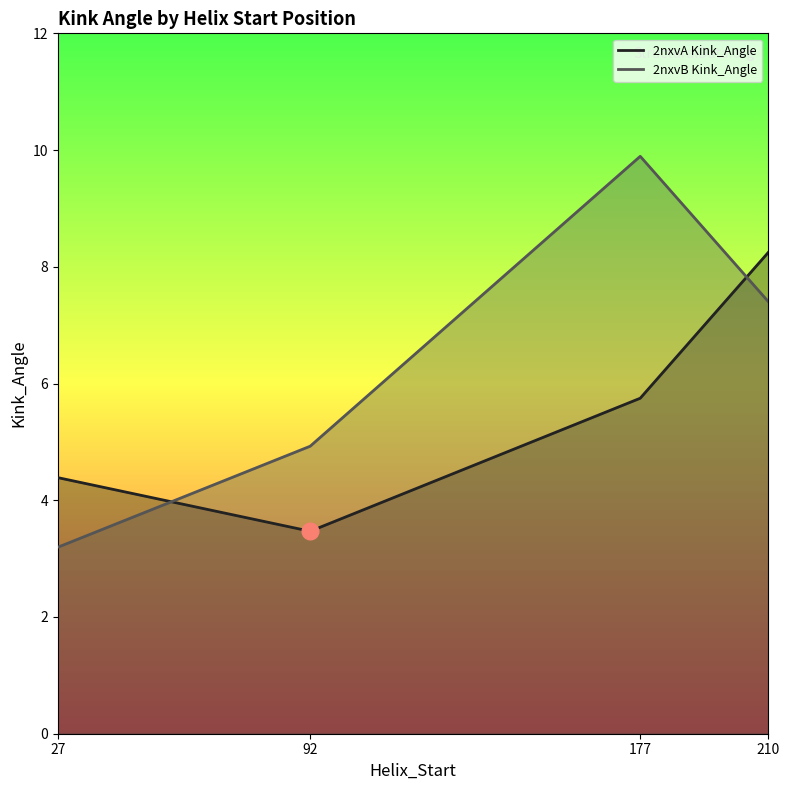

Read the 2nxvA Kink_Angle value at 210.

8.2